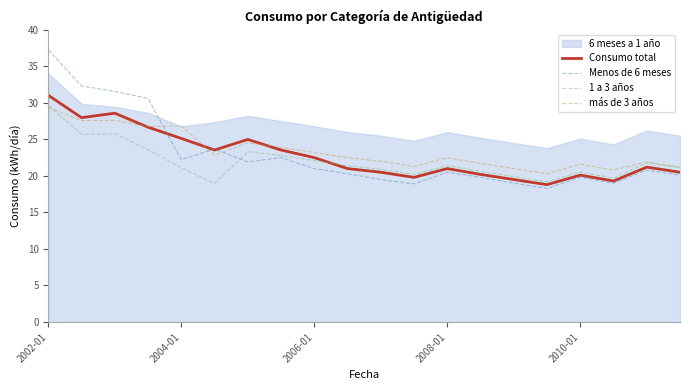

How many times do Menos de 6 meses and 6 meses a 1 año cross each other?

1